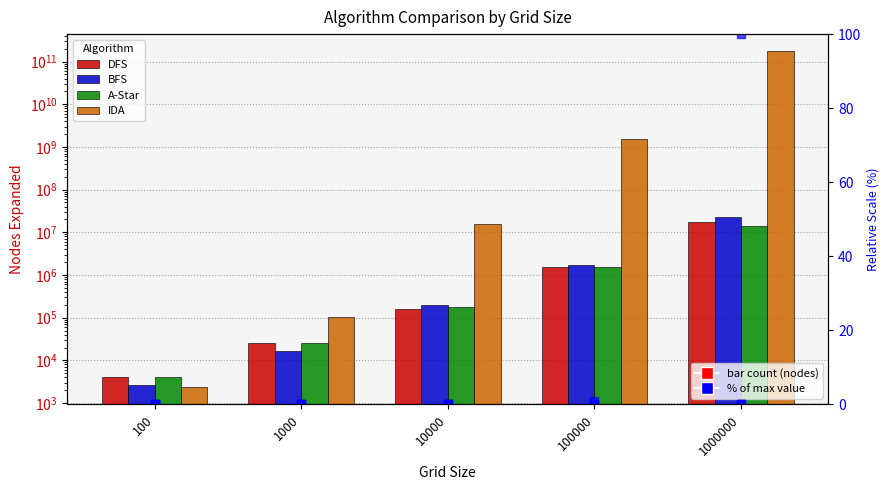

The value of A-Star at 100 is 4096.0. True or false?

True